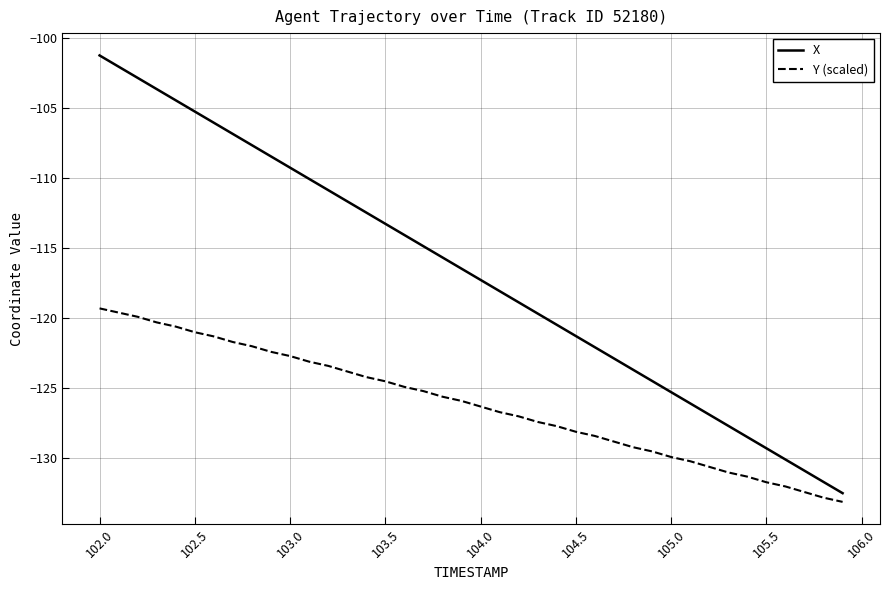

How many lines are shown in the chart?

2